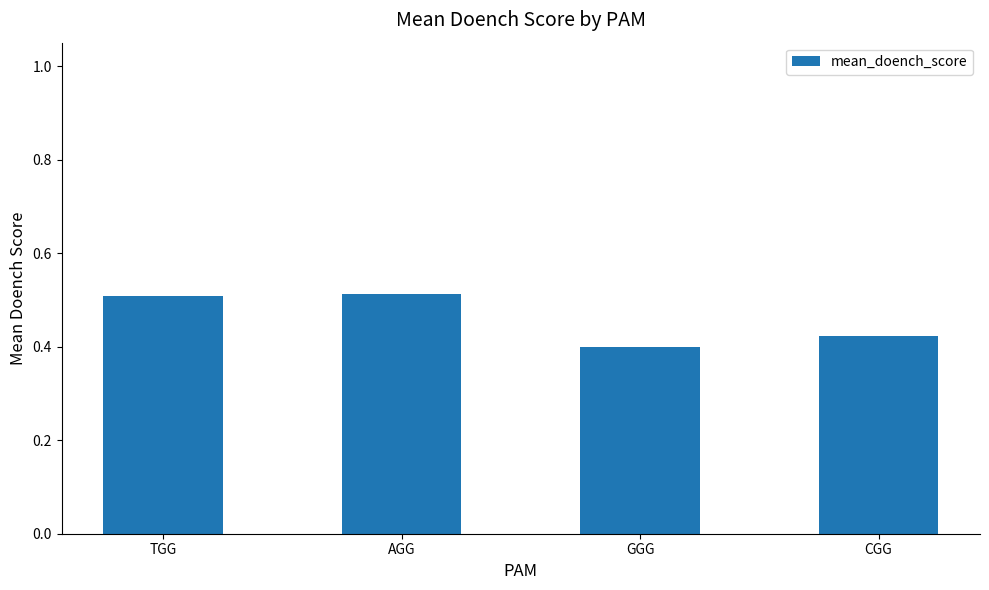

True or false: the data shows 0.3 at AGG.

False